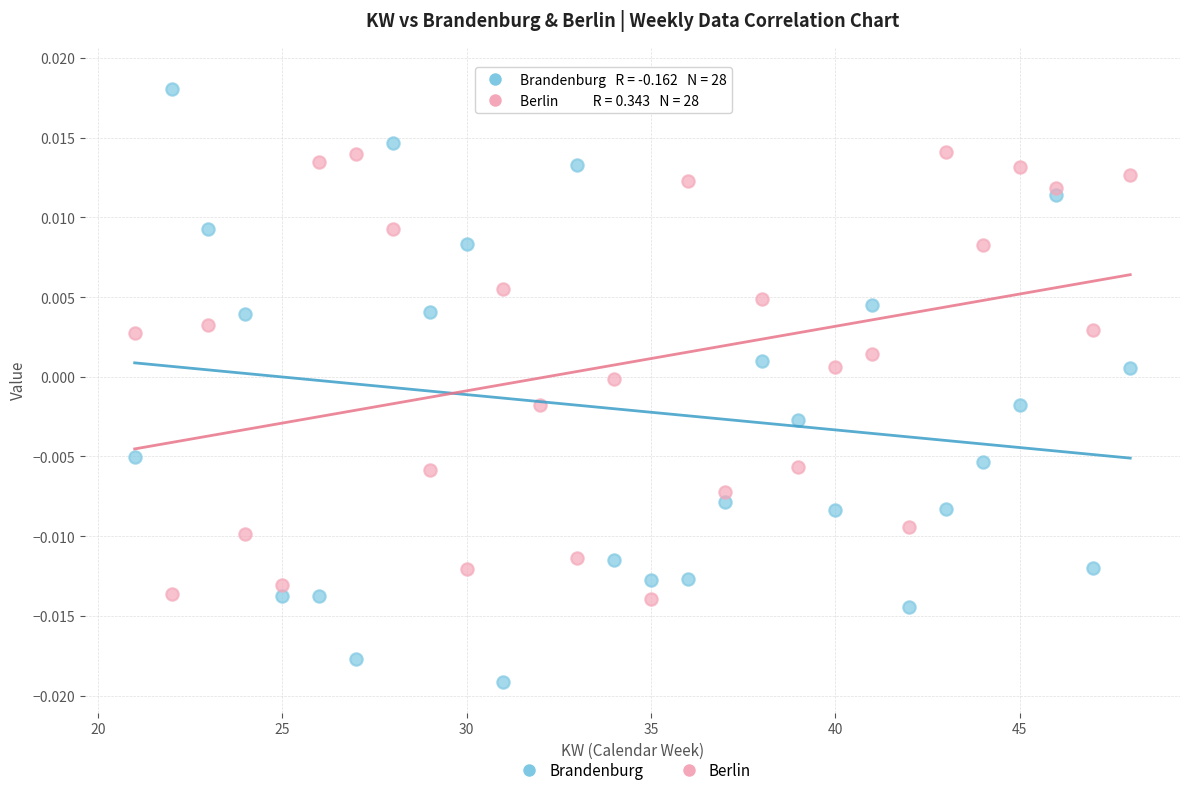

Which series reaches the maximum Y coordinate?

Brandenburg